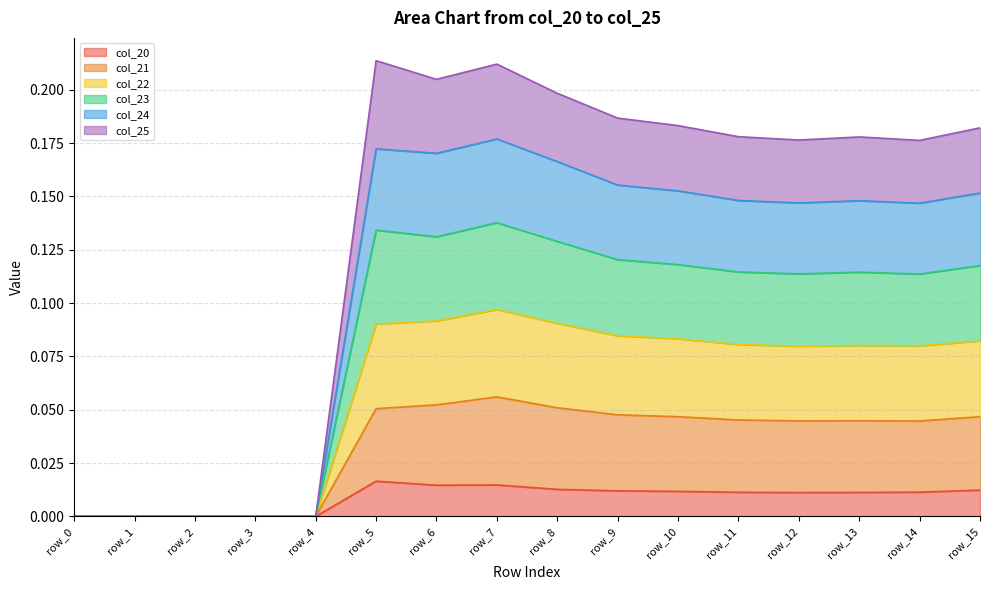

What is the maximum value shown in the chart?

0.2